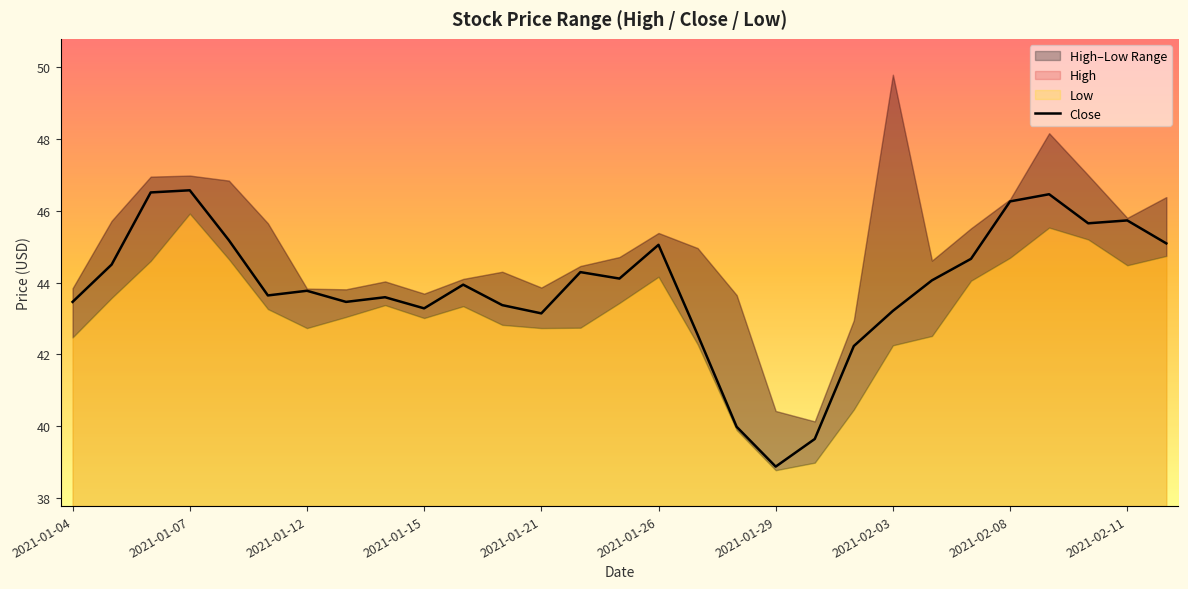

What is the highest value of the Close series?

46.6